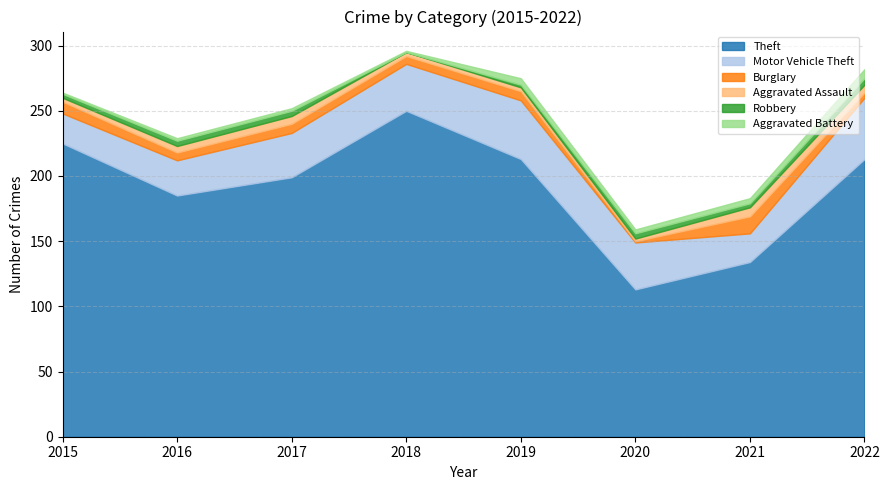

True or false: Aggravated Battery has more than 0 interior local peaks.

True